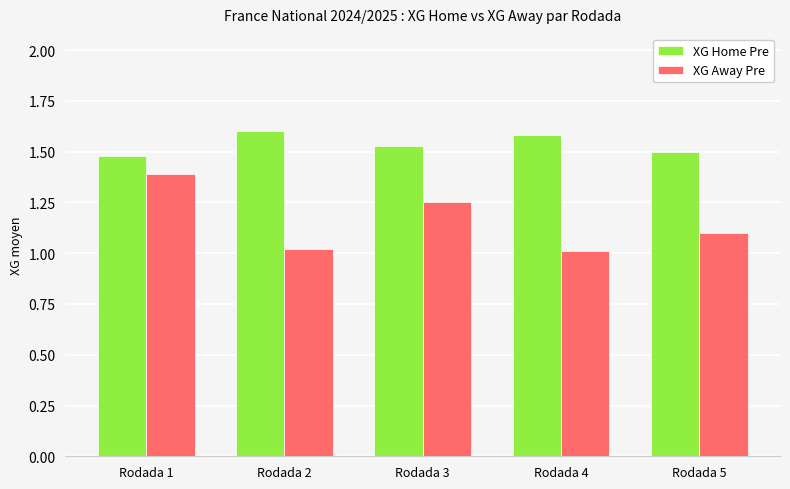

Which series has the largest range (max minus min)?

XG Away Pre